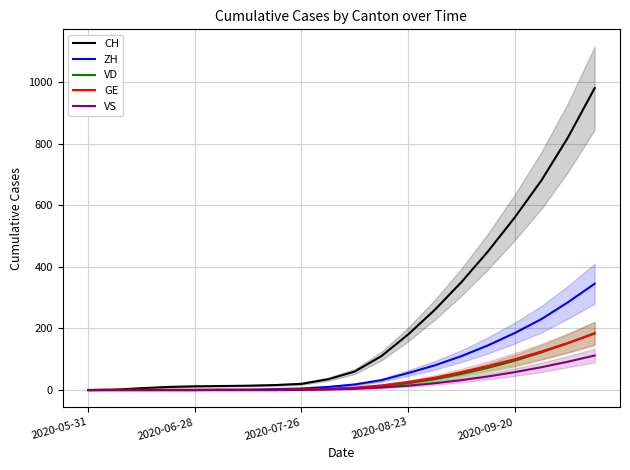

What is the difference between the maximum and minimum values in the CH series?

980